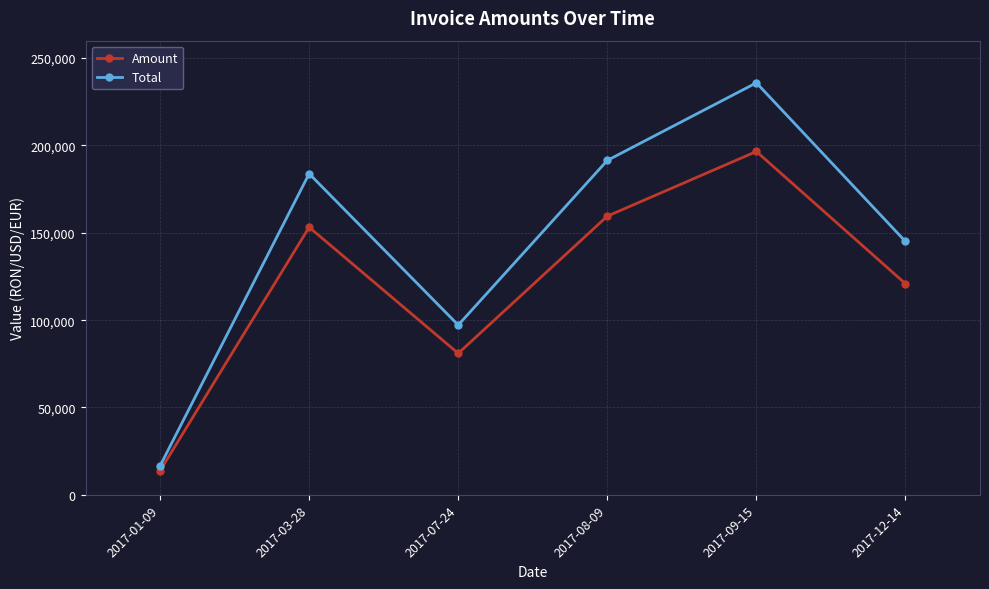

At which category does Total reach its first local peak?

2017-03-28